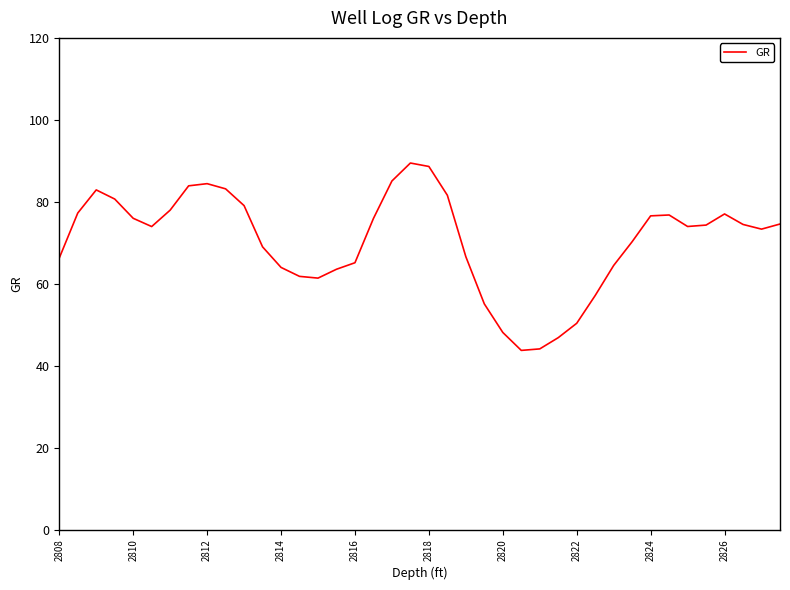

What is the minimum value shown in the chart?

43.7